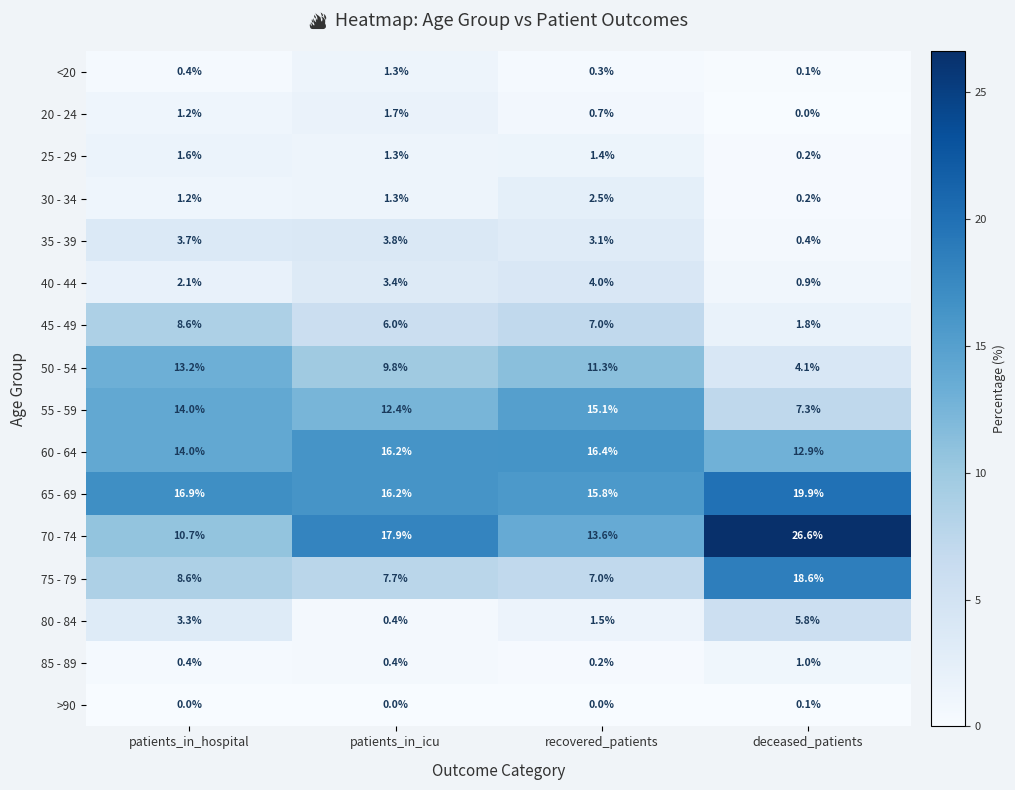

At which category does the chart reach its peak across all series?

deceased_patients